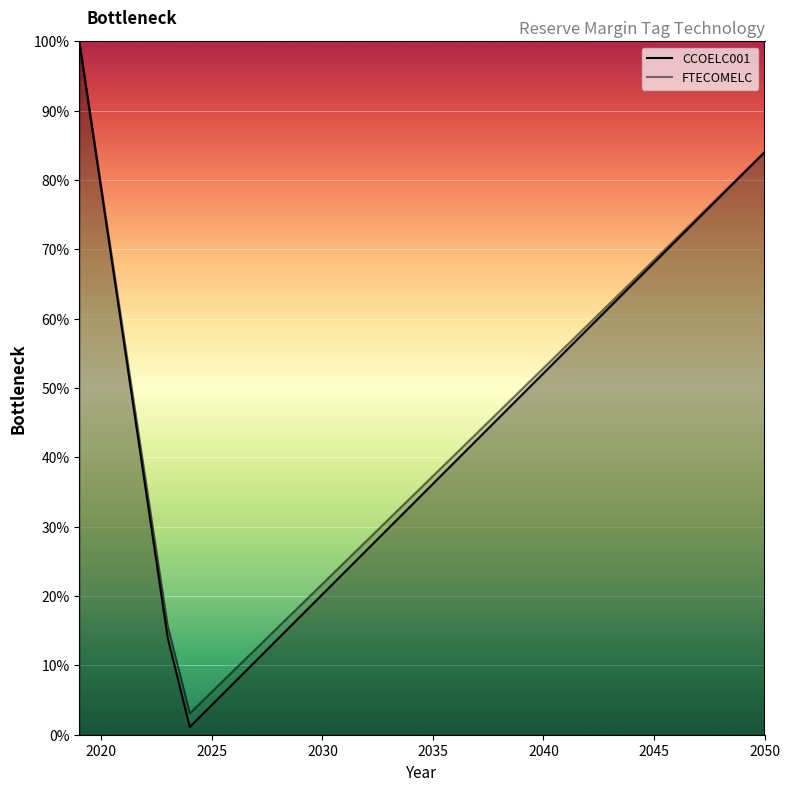

List the series in order of their overall mean, lowest first.

CCOELC001, FTECOMELC